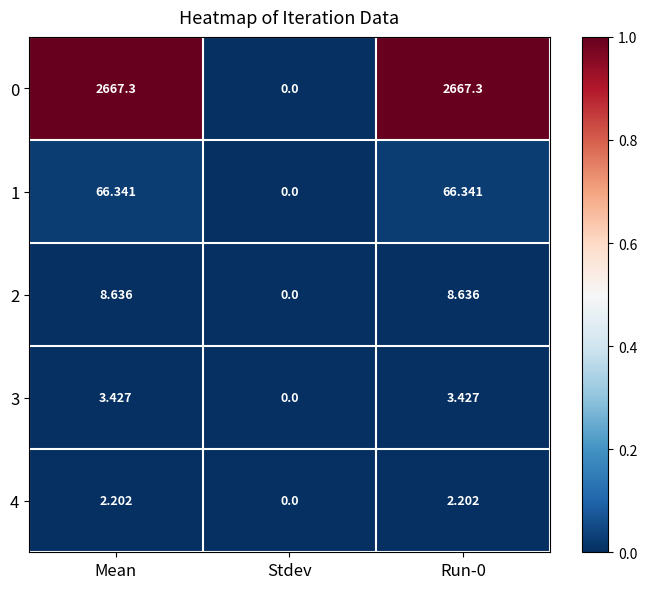

At which label does 4 first exceed 2?

Mean